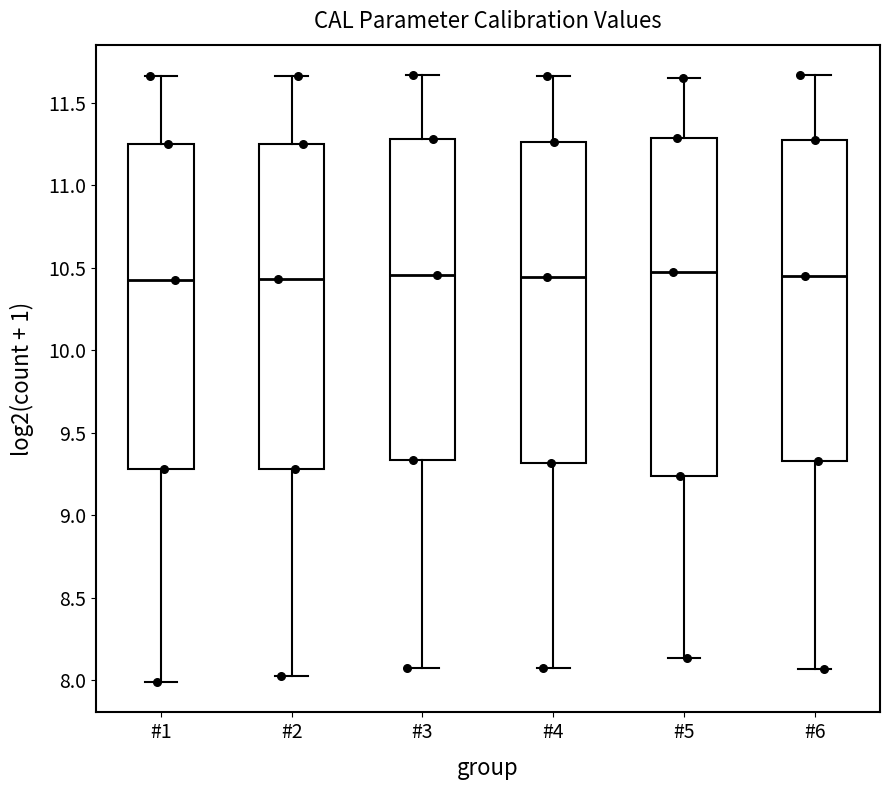

Reading left to right, transcribe this box plot: for each box, give where its median line is, the range the box spans, and where its two whiskers end, as read against the y-axis. The values are not printed on the chart, so give them approximately, as read against the axis.

#1: median 10.45, box 9.30 to 11.25, whiskers 8.00 to 11.65
#2: median 10.45, box 9.30 to 11.25, whiskers 8.00 to 11.65
#3: median 10.45, box 9.35 to 11.30, whiskers 8.05 to 11.65
#4: median 10.45, box 9.30 to 11.25, whiskers 8.05 to 11.65
#5: median 10.45, box 9.25 to 11.30, whiskers 8.15 to 11.65
#6: median 10.45, box 9.35 to 11.25, whiskers 8.05 to 11.65